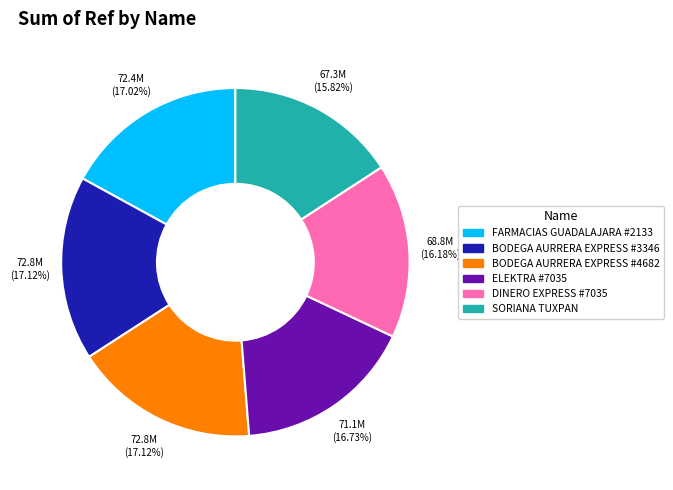

Does any single category account for the majority?

No